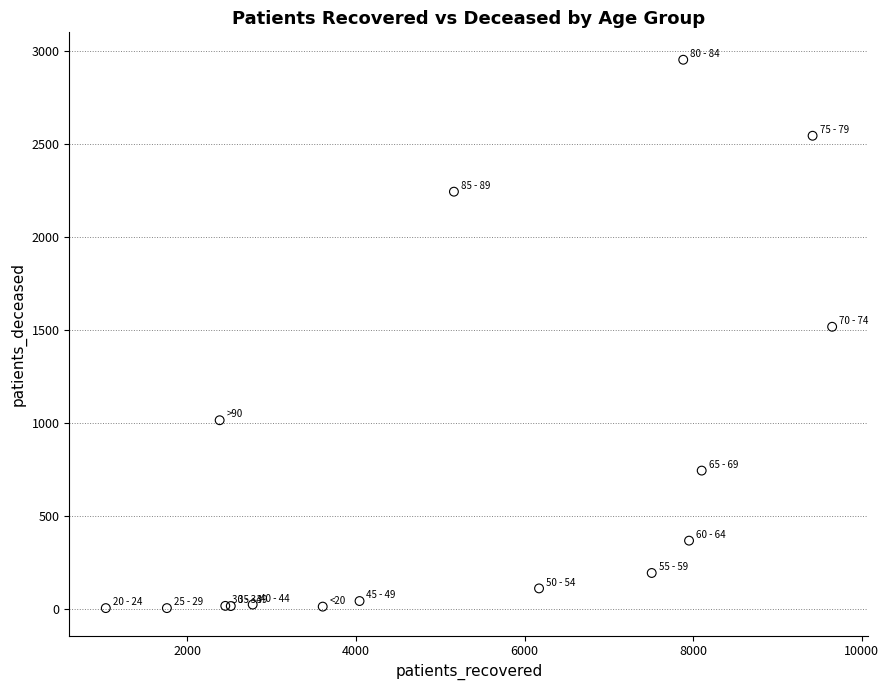

What Y value in the scatter plot is closest to 1478?

1517